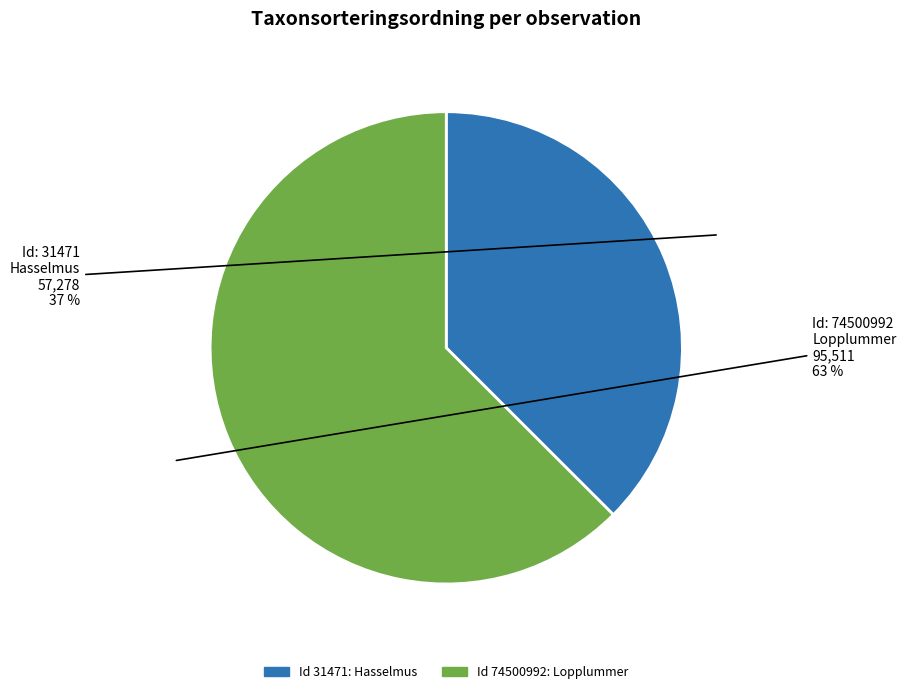

Count the number of slices in the pie.

2